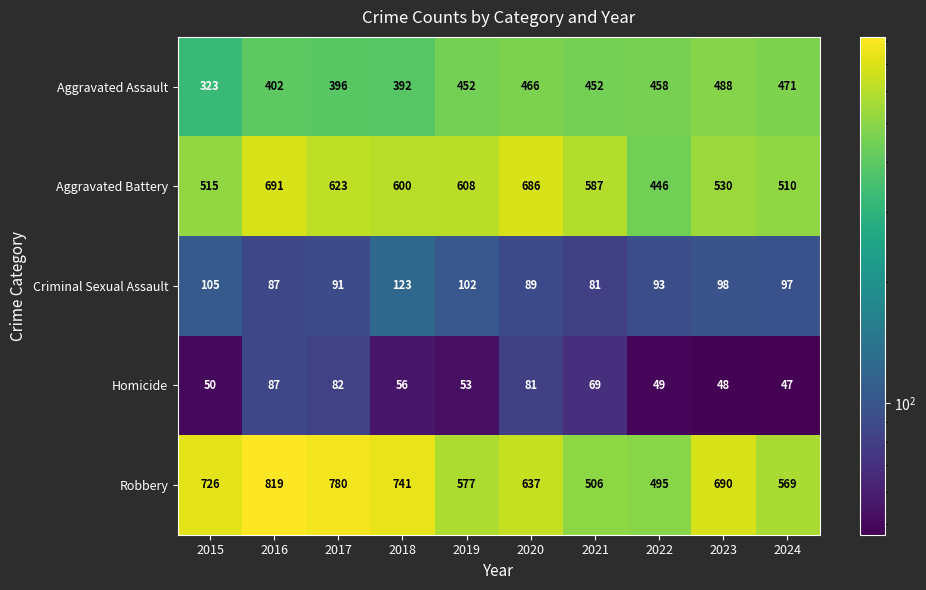

What is the difference between the highest and lowest values at 2024?

522